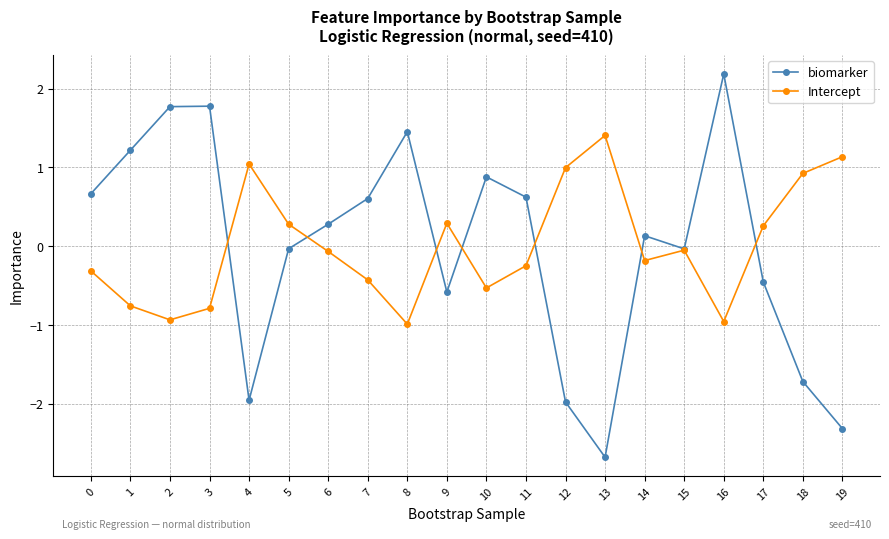

How many values in Intercept are above zero?

8